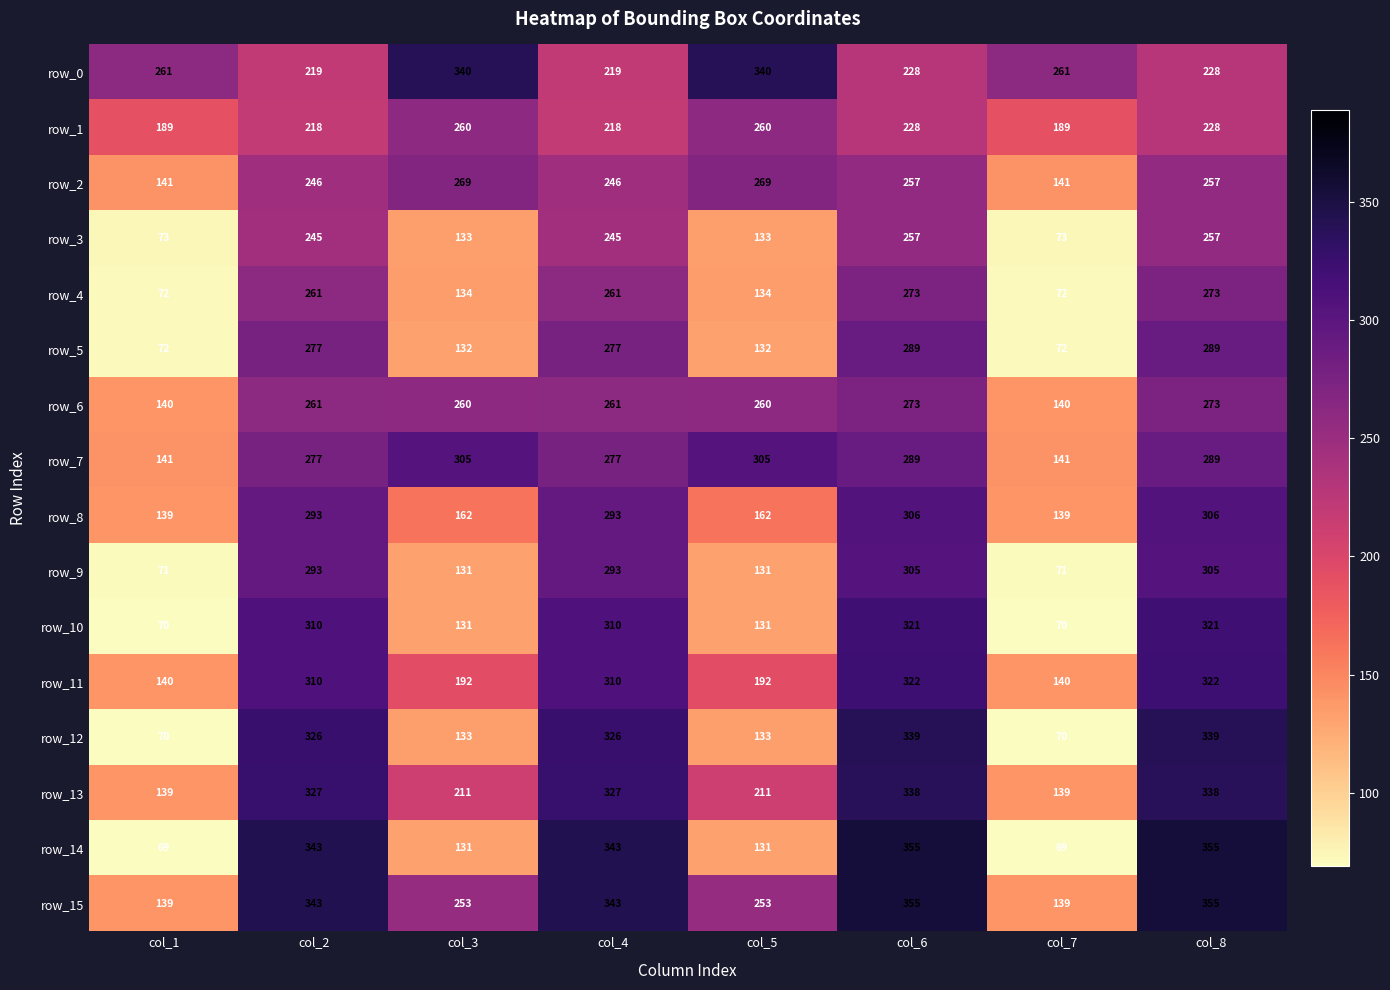

What is the maximum value shown in the chart?

355